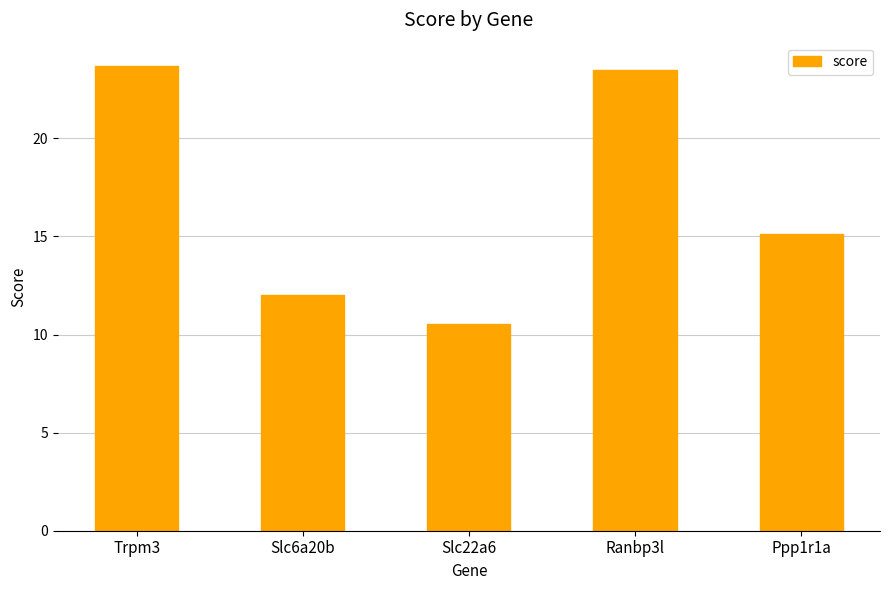

The value at Slc6a20b is 12.0. True or false?

True